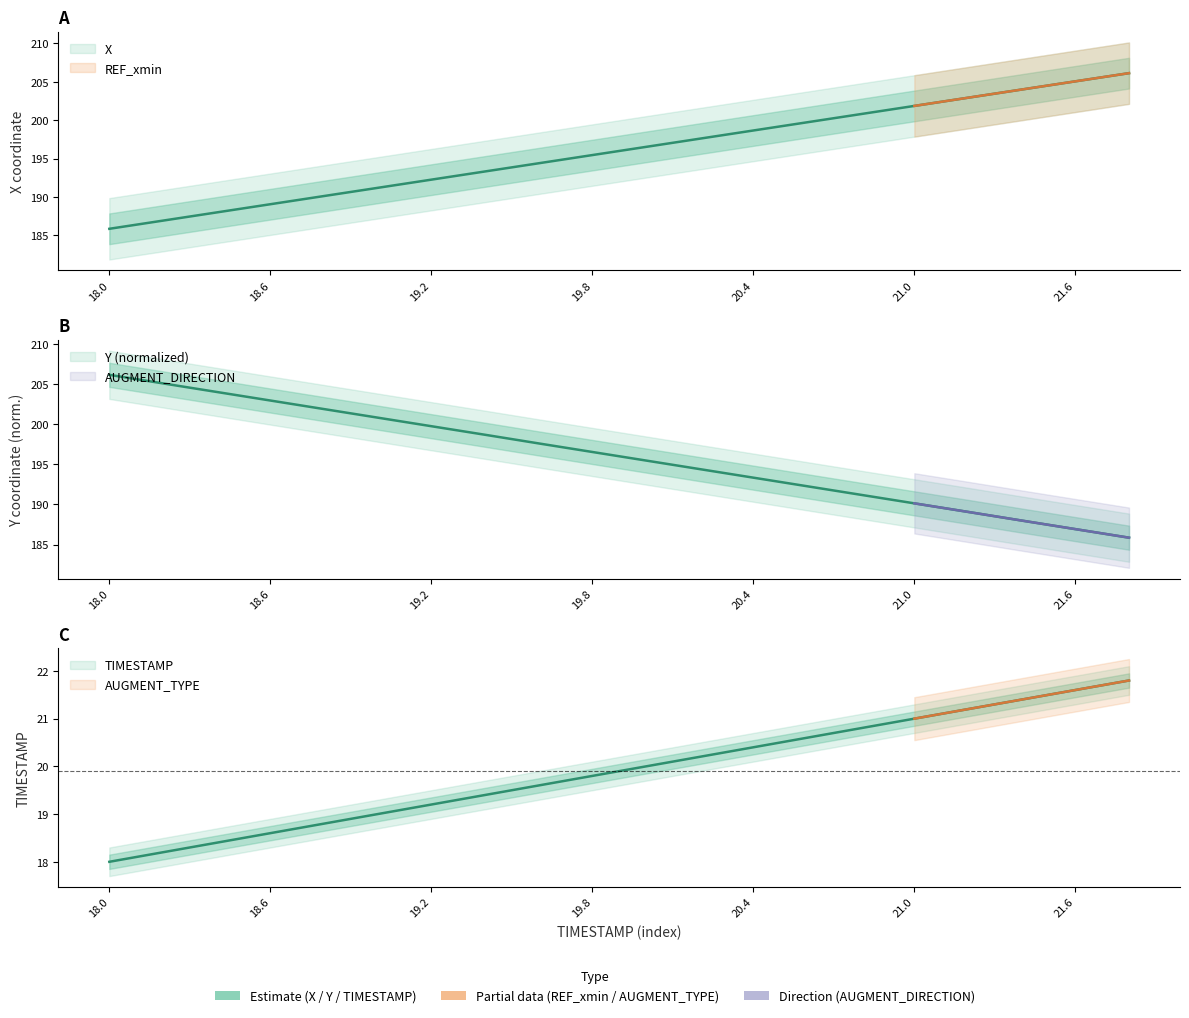

At which category is the sum across all series the highest?

21.8